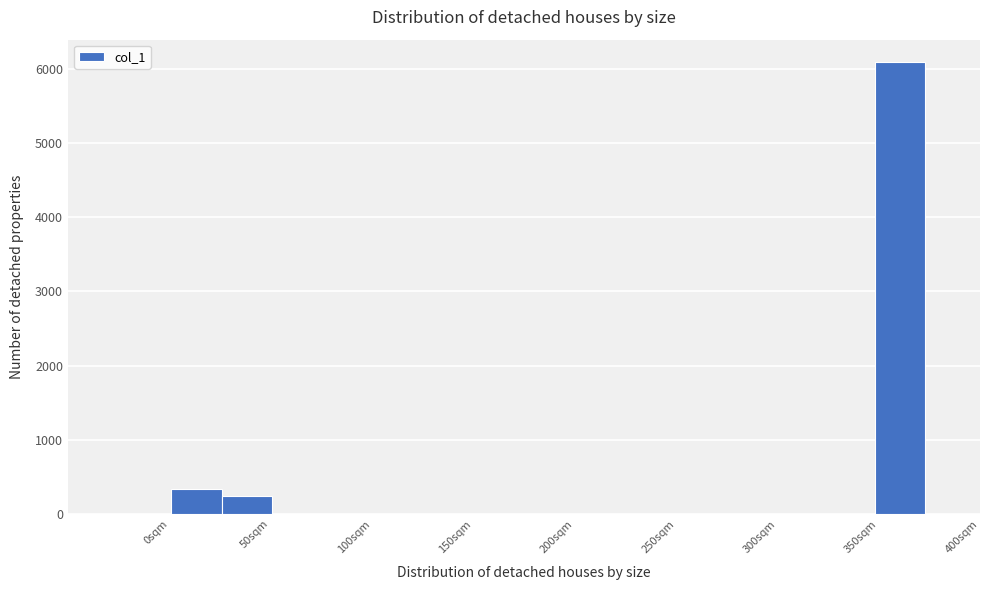

Over which range of the x-axis is the bar tallest?

350 to 375